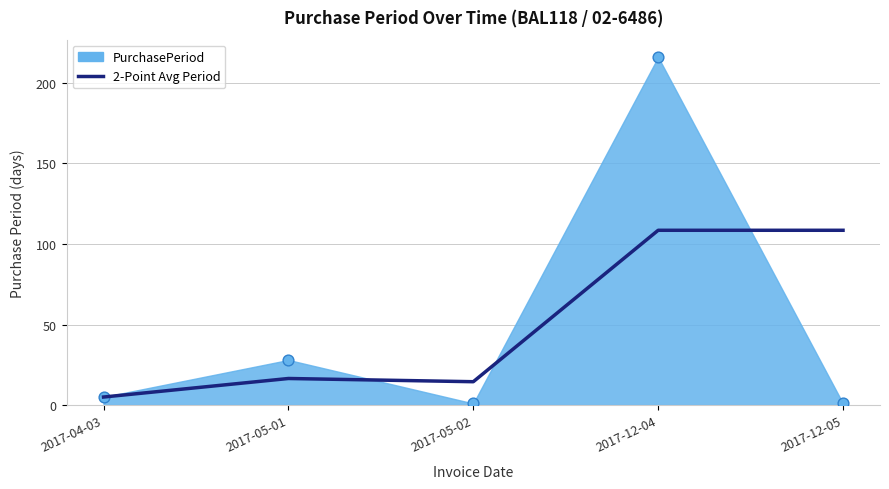

Which has a higher value, 2017-05-01 or 2017-05-02?

2017-05-01